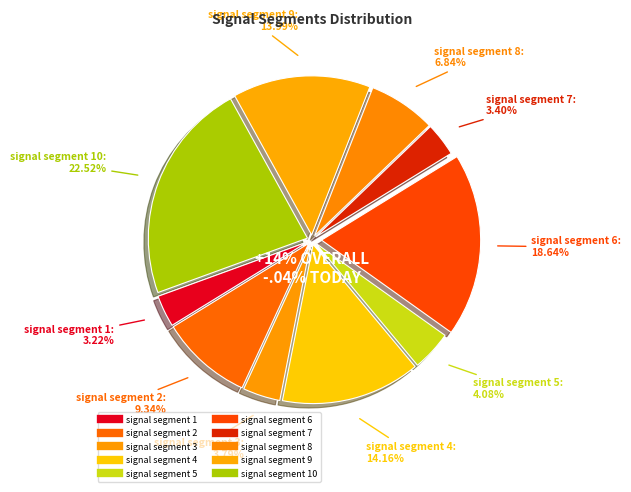

How many segments does this pie chart have?

10